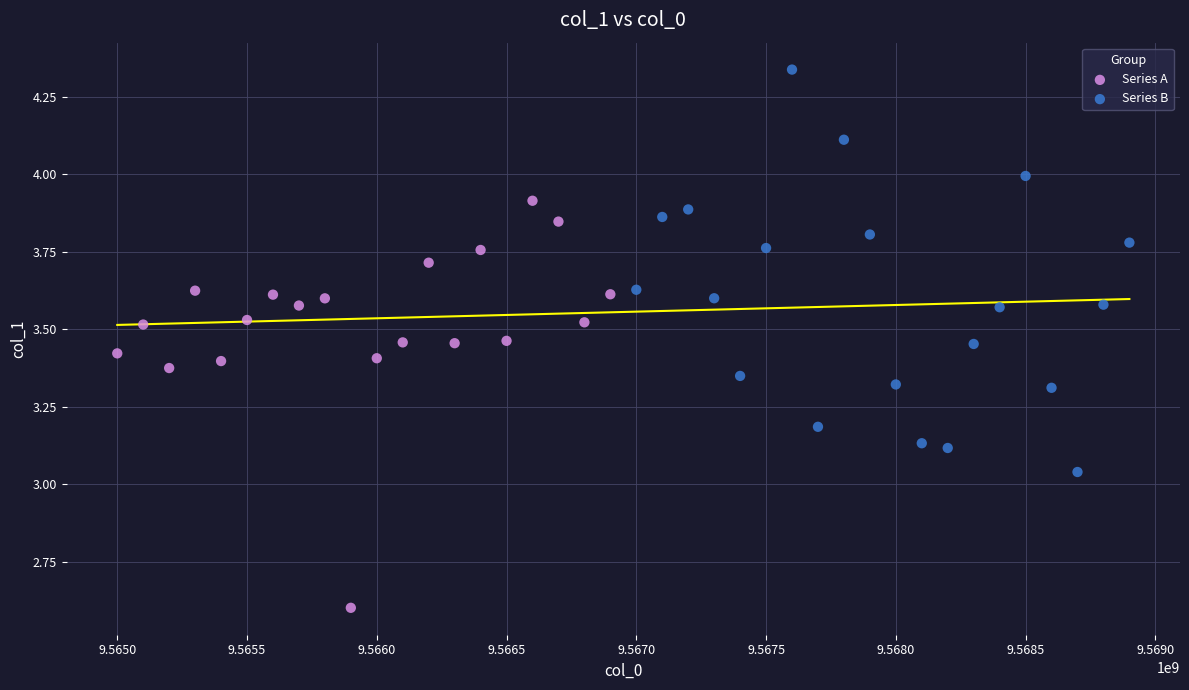

Which series reaches the maximum Y coordinate?

Series B